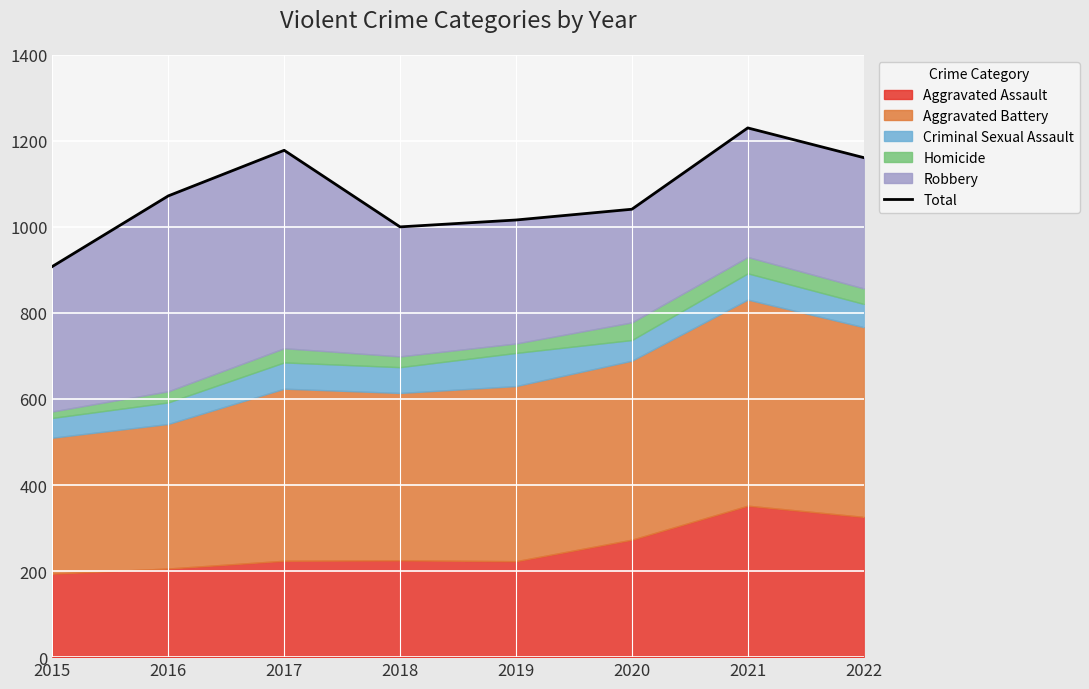

What is the difference between the maximum and minimum values?

322